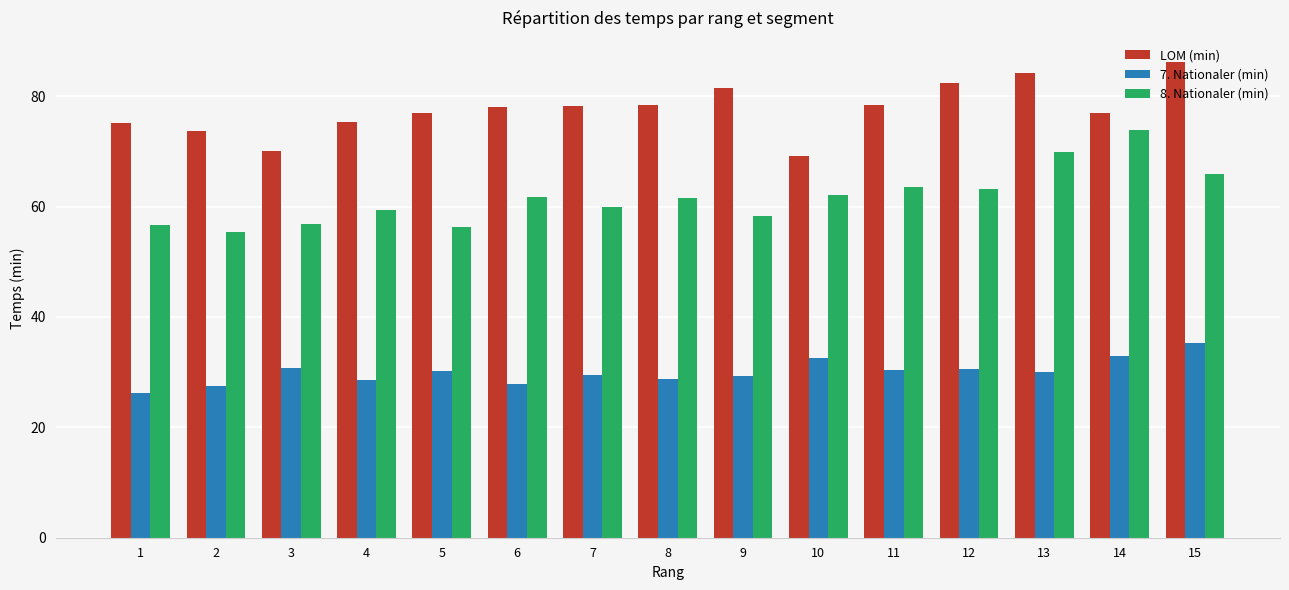

What are all the series names shown in the legend?

LOM (min), 7. Nationaler (min), 8. Nationaler (min)